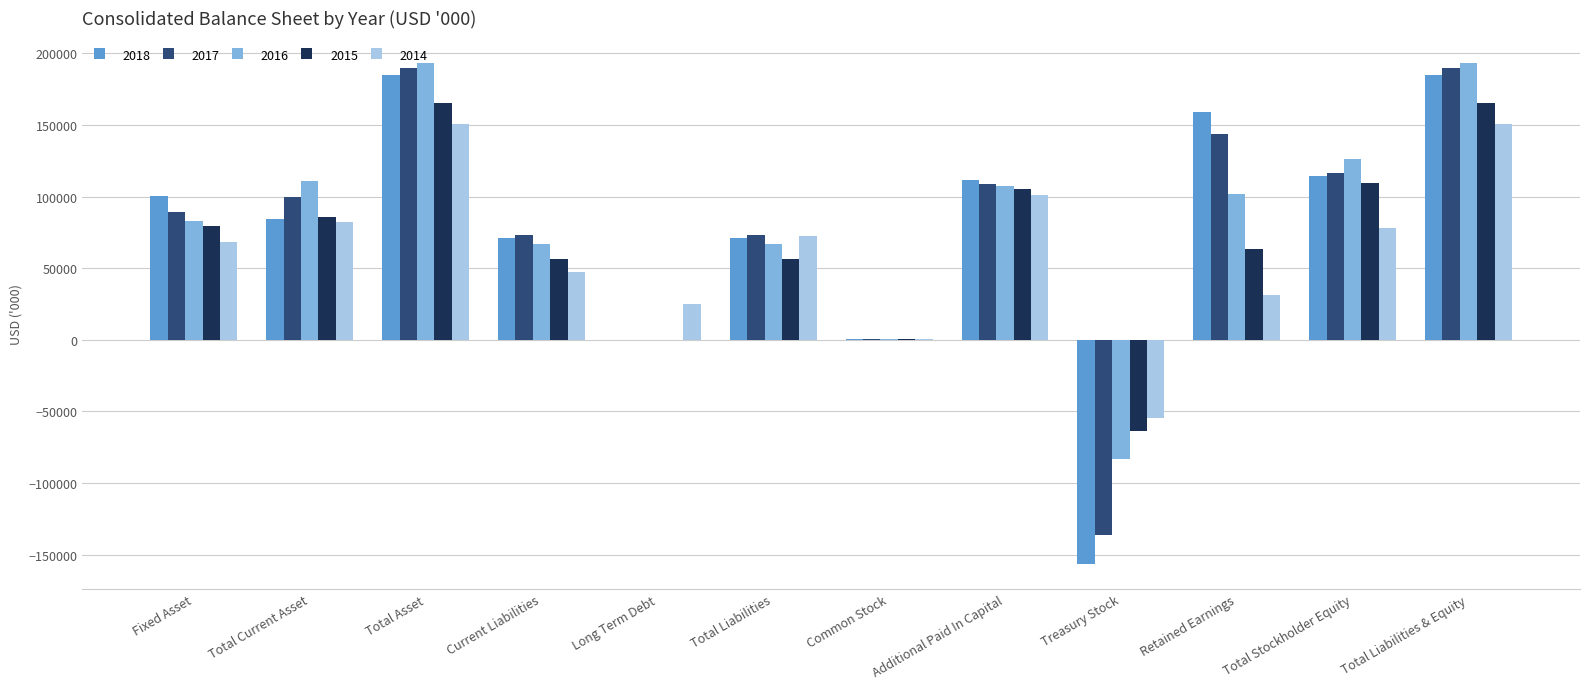

The value of 2014 at Current Liabilities is 47478. True or false?

True